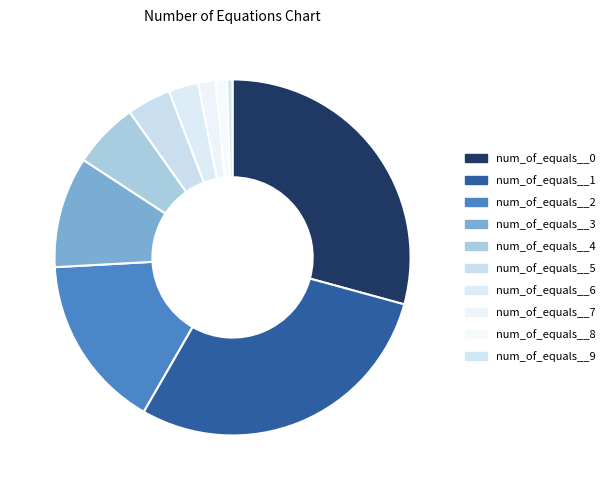

Count the number of slices in the pie.

10